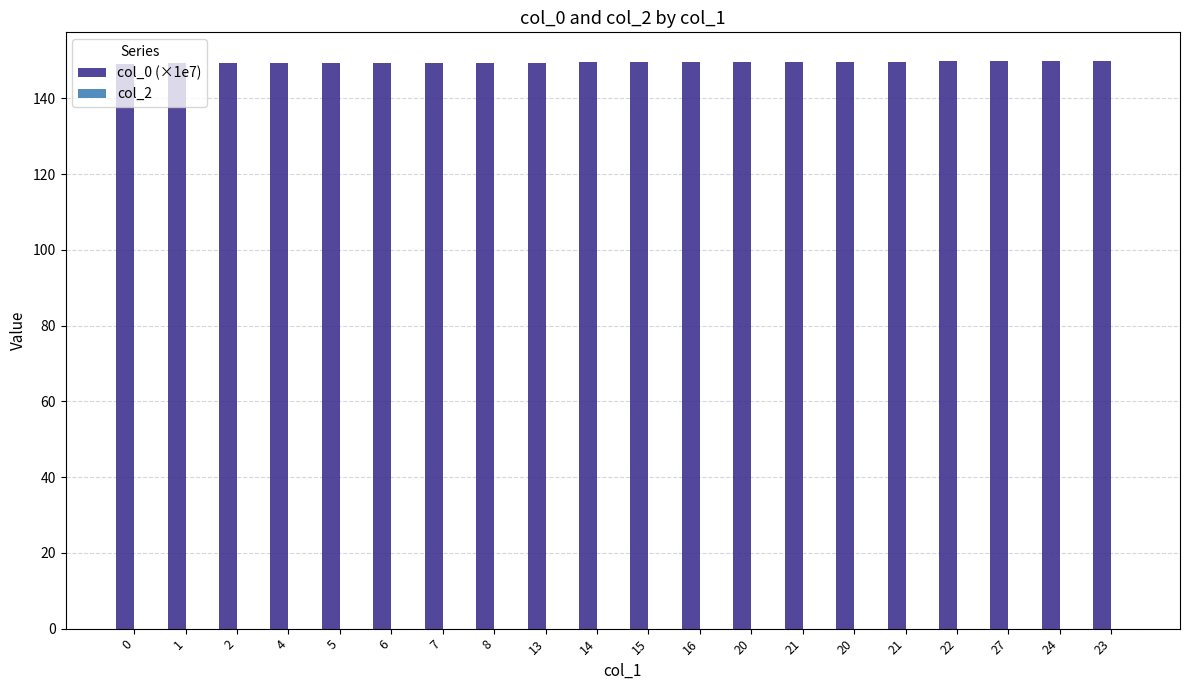

Are the bars grouped side by side (vs. stacked)?

No